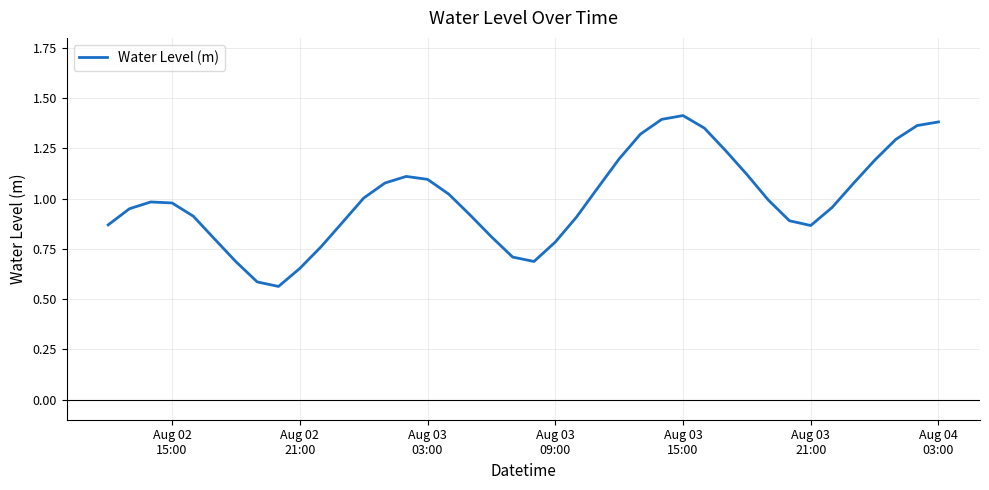

How many points are lower than both their immediate neighbors (excluding endpoints)?

3